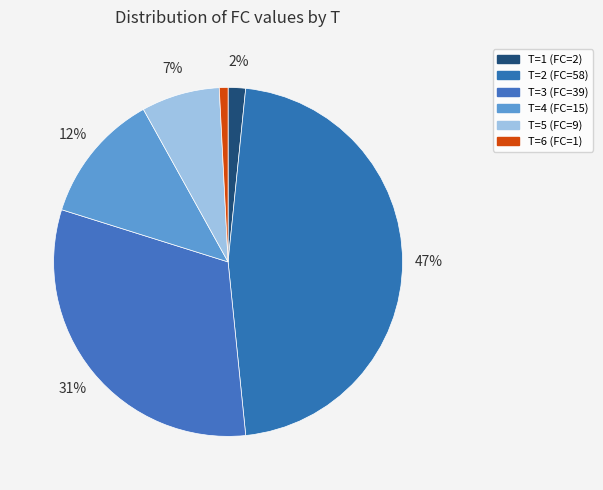

True or false: T=3 accounts for 31% of the total.

True